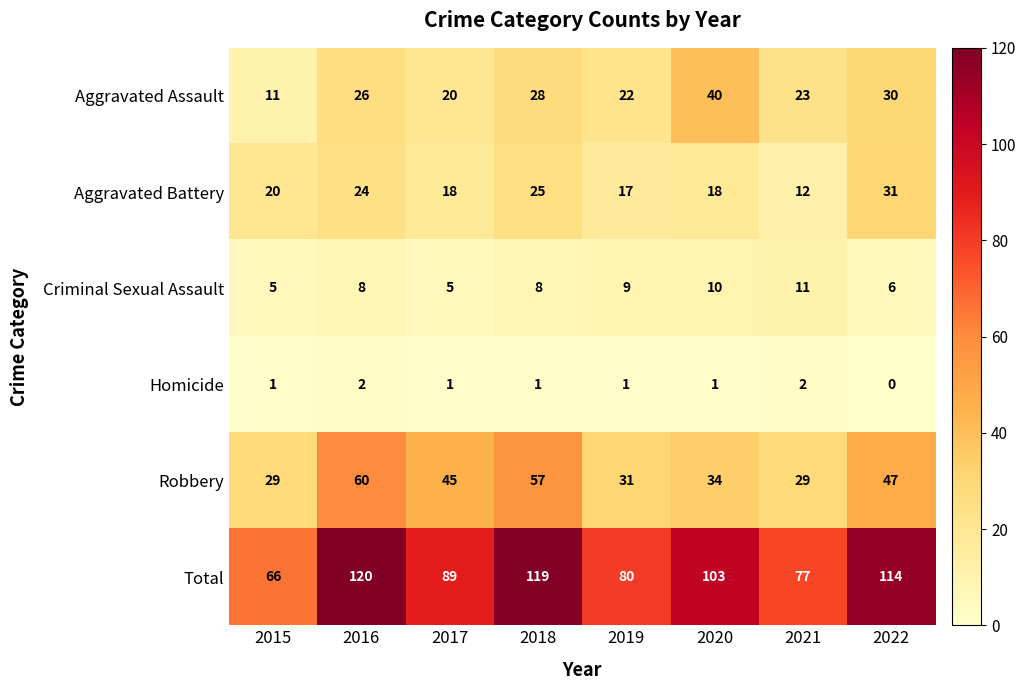

Where is Robbery nearest to the value 44?

2017